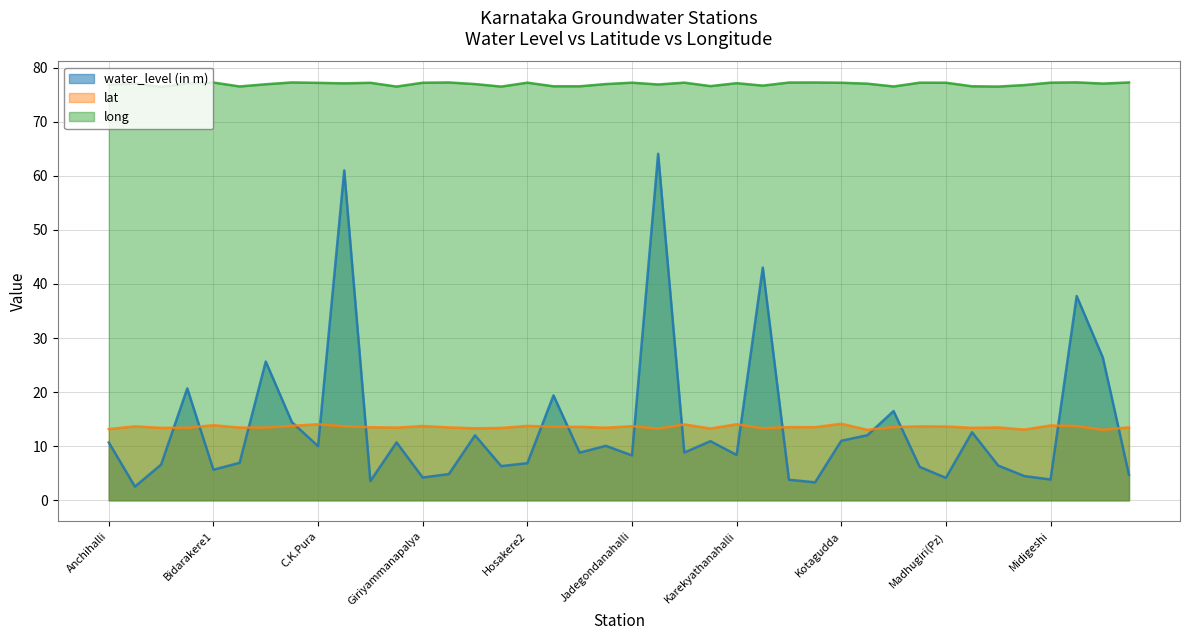

How many categories are shown in the chart?

40